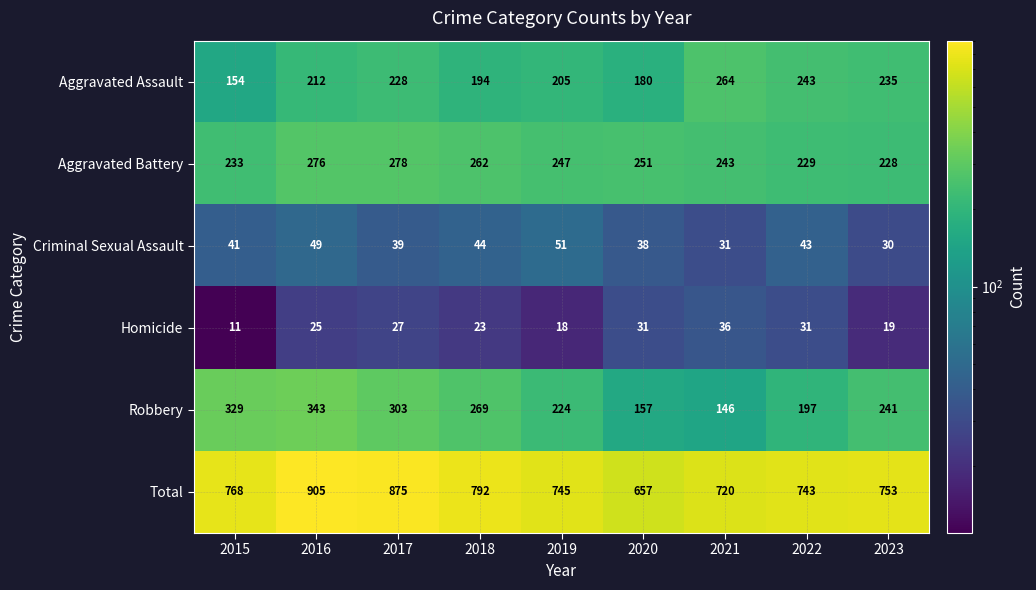

List the series in order of their peak value, lowest first.

Homicide, Criminal Sexual Assault, Aggravated Assault, Aggravated Battery, Robbery, Total